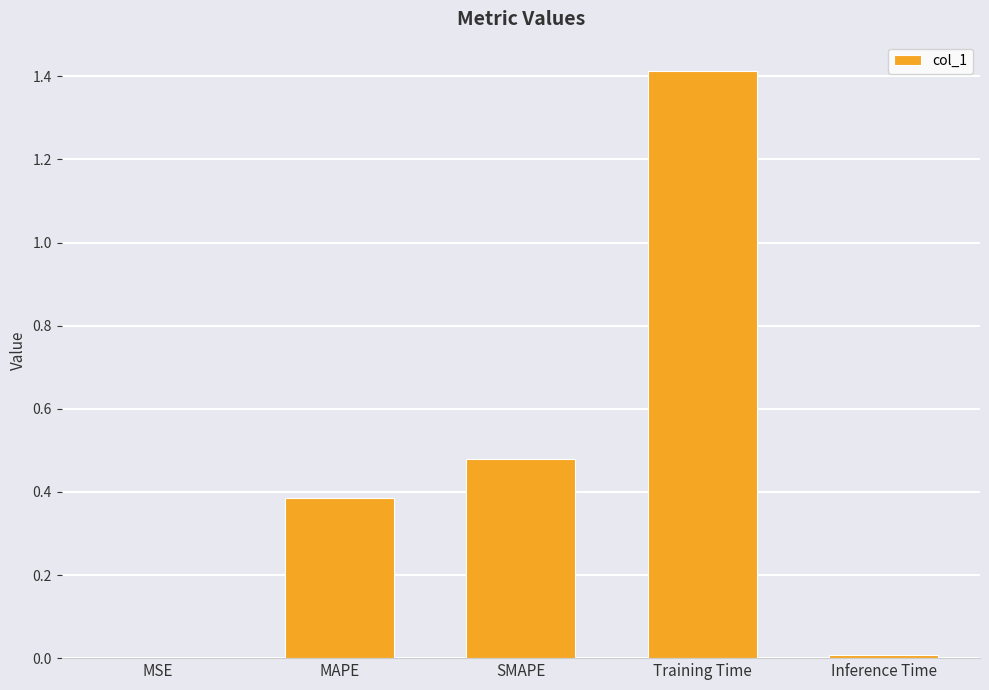

What is the change in value from MAPE to Inference Time?

-0.4